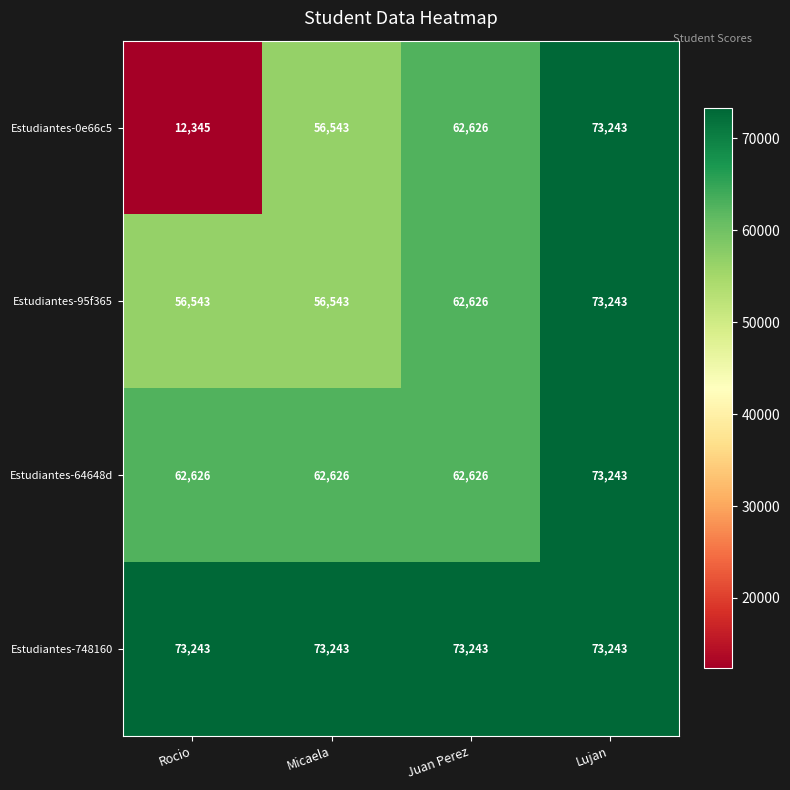

At which category is the sum across all series the highest?

Lujan